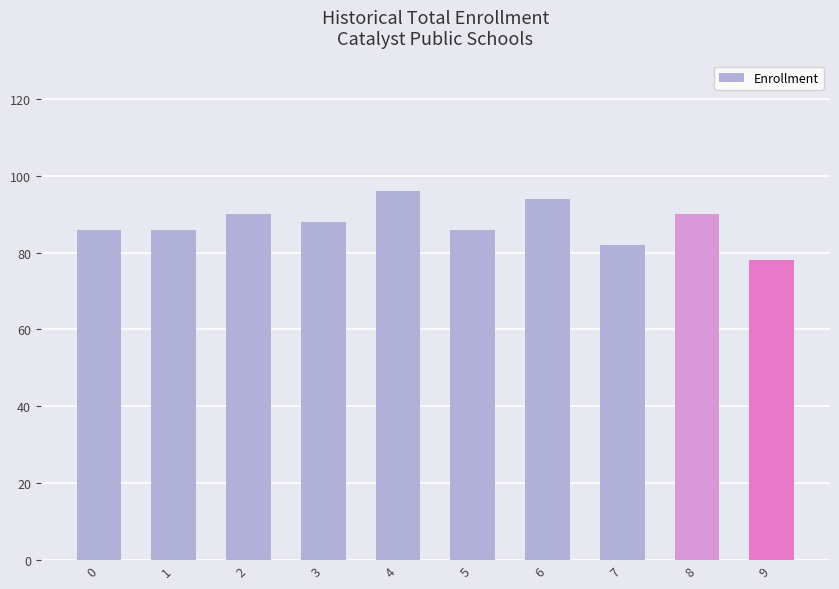

What is the difference between the values at 9 and 3?

10